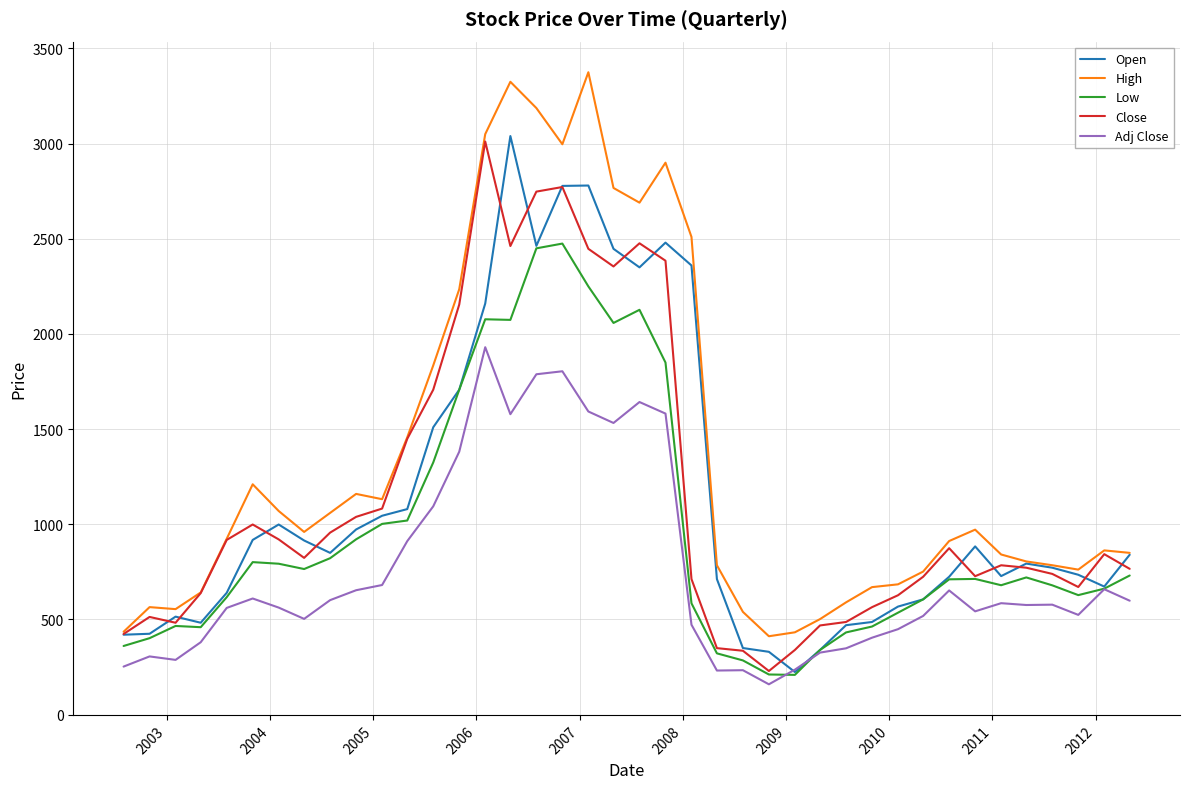

Which series has the widest spread of values?

High